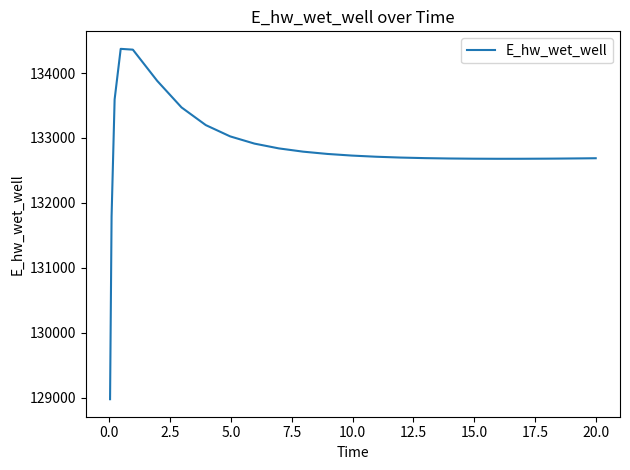

What is the sum of all values?

3320254.6